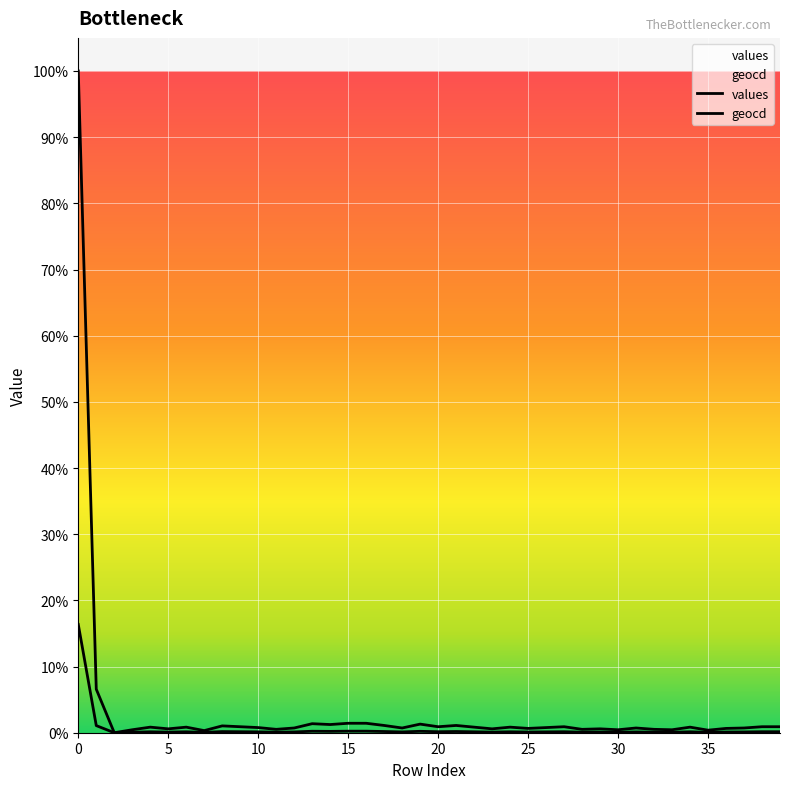

In values, how many points are higher than both neighbors (excluding endpoints)?

11